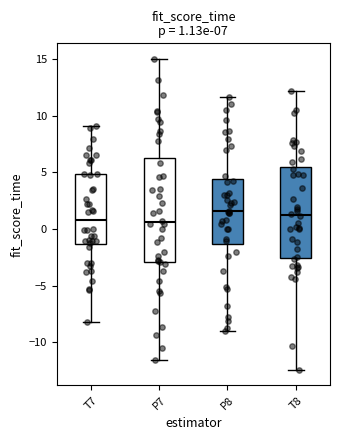

Comparing the boxes themselves (not the whiskers), which one is the tallest?

P7